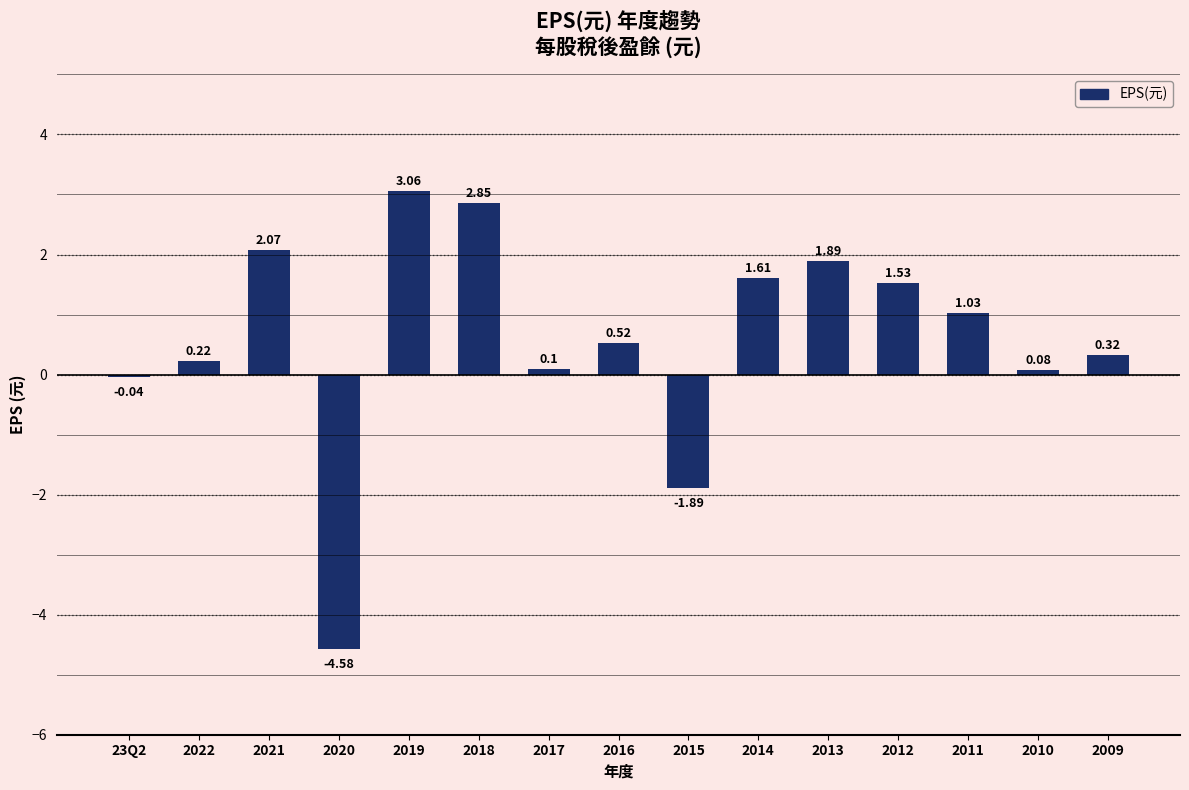

What is the label of the 11th bar from the left?

2013